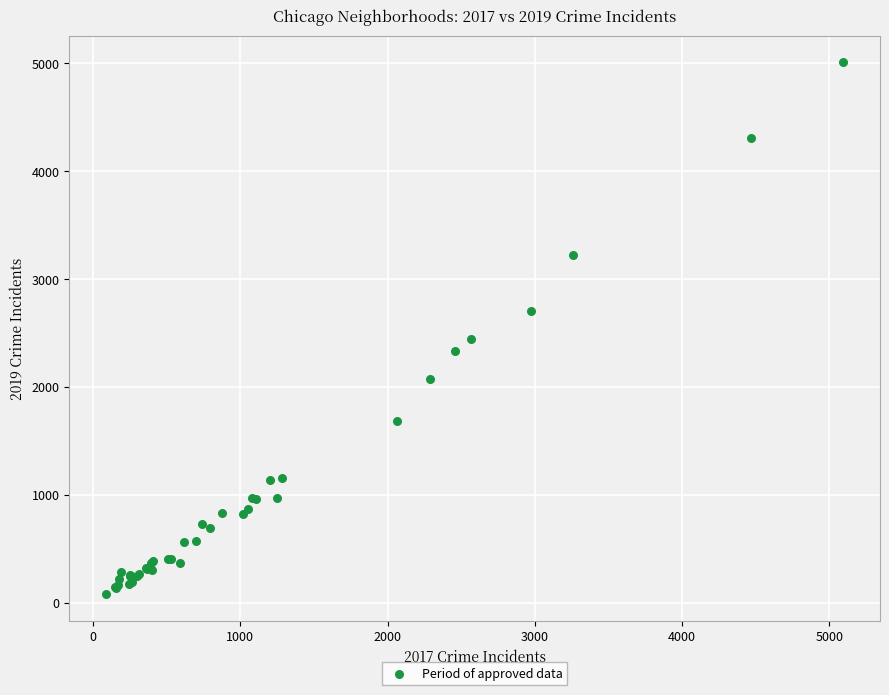

What Y value in the scatter plot is closest to 2542?

2441